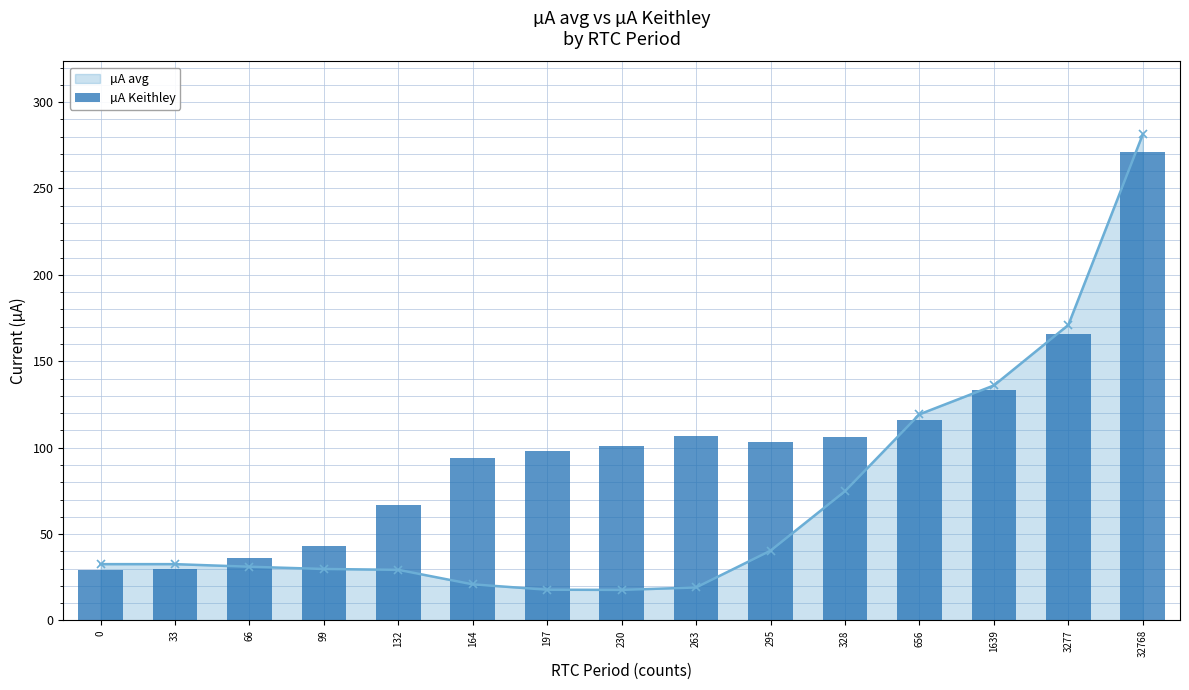

True or false: µA avg has a value of 20.1 at 33.

False